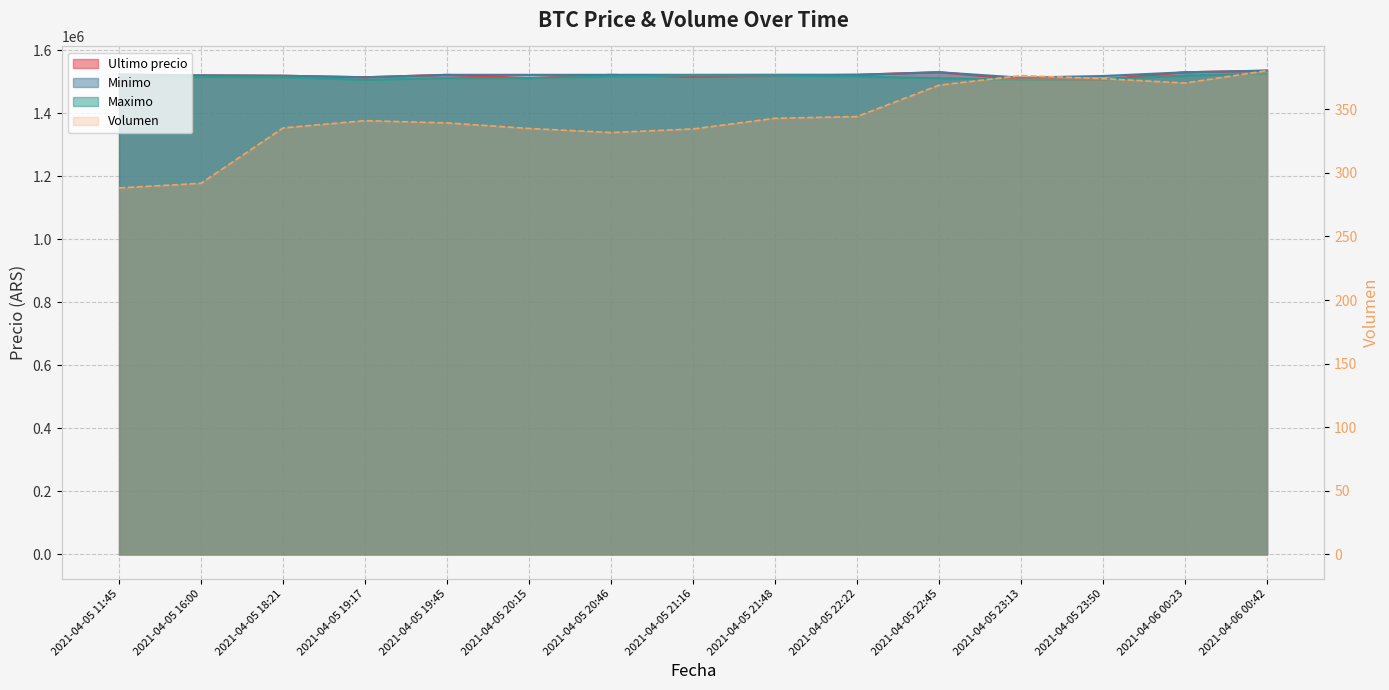

Where is Volumen nearest to the value 334?

2021-04-05 21:16